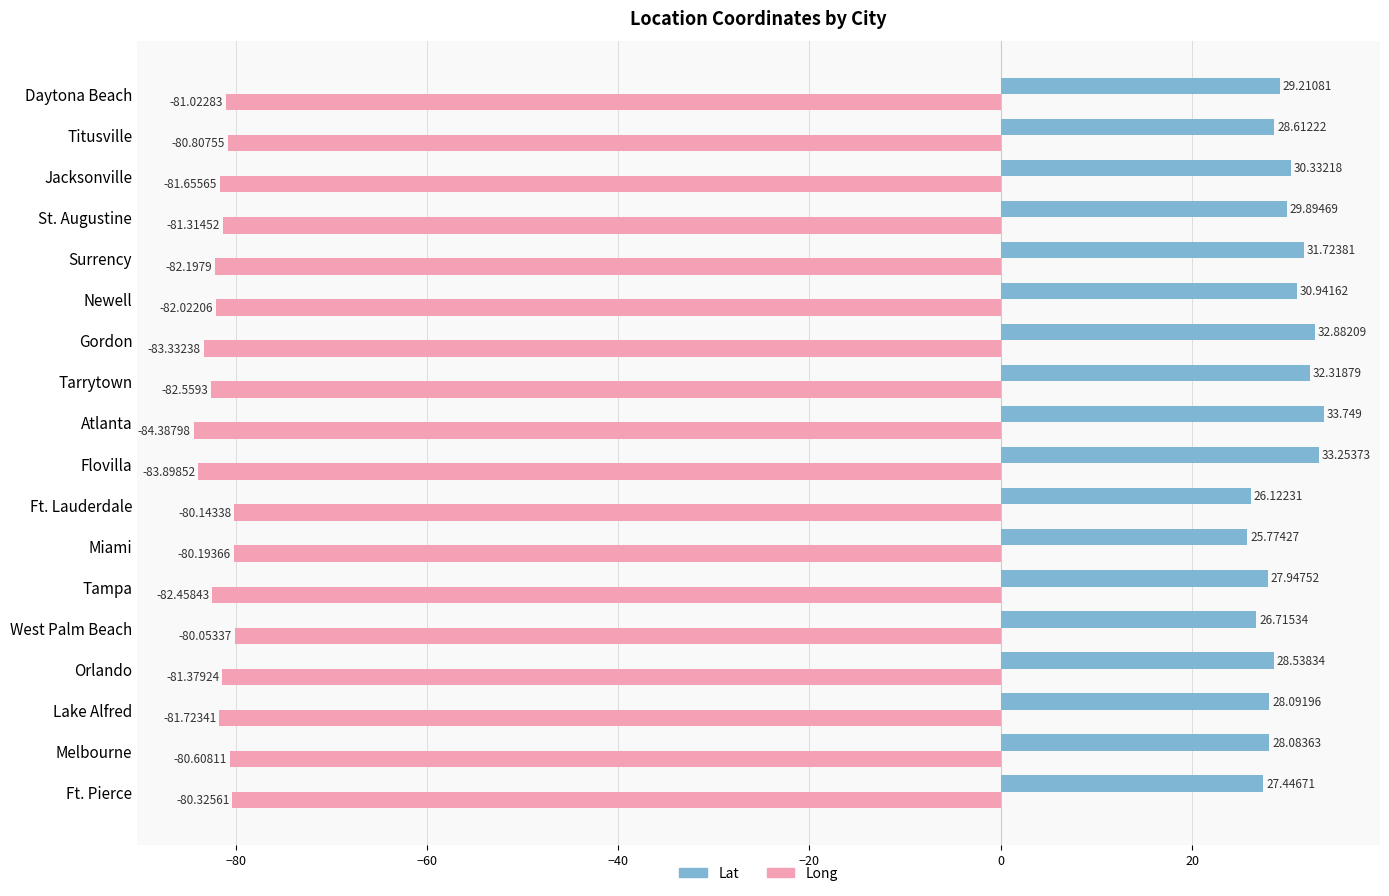

Rank the categories by Lat value from highest to lowest.

Atlanta, Flovilla, Gordon, Tarrytown, Surrency, Newell, Jacksonville, St. Augustine, Daytona Beach, Titusville, Orlando, Lake Alfred, Melbourne, Tampa, Ft. Pierce, West Palm Beach, Ft. Lauderdale, Miami